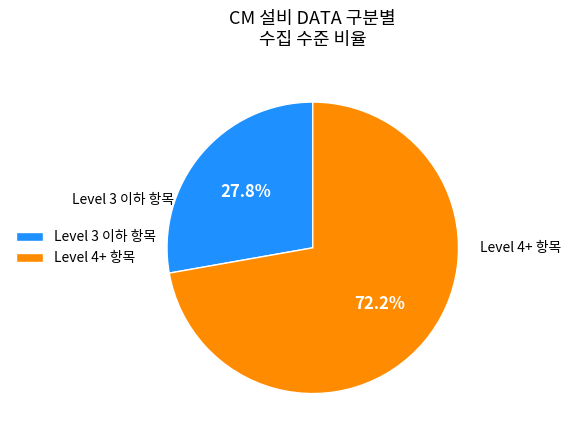

Is there a majority slice in this chart?

Yes